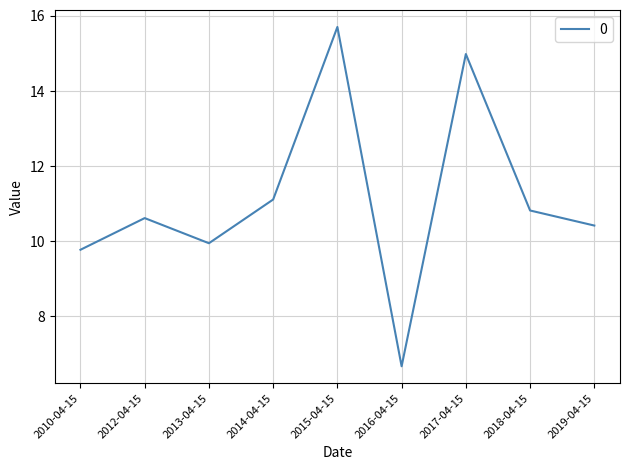

What is the difference between the maximum and second lowest values?

5.9